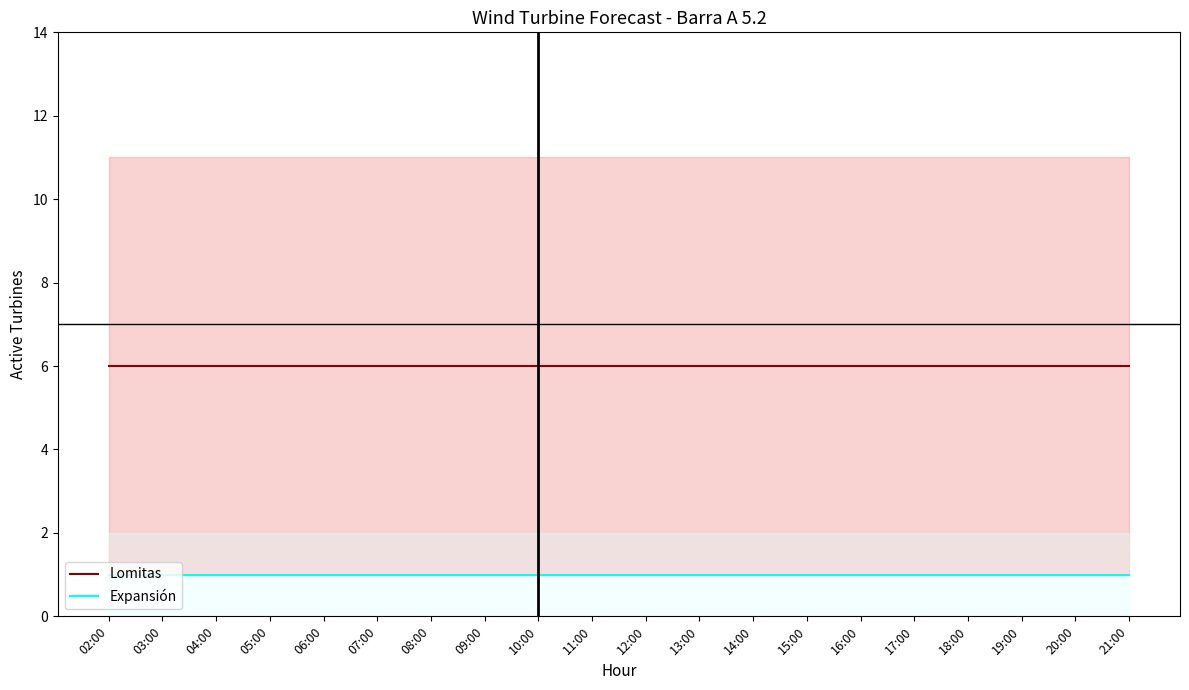

Between 11:00 and 21:00, which series saw the biggest shift?

Lomitas